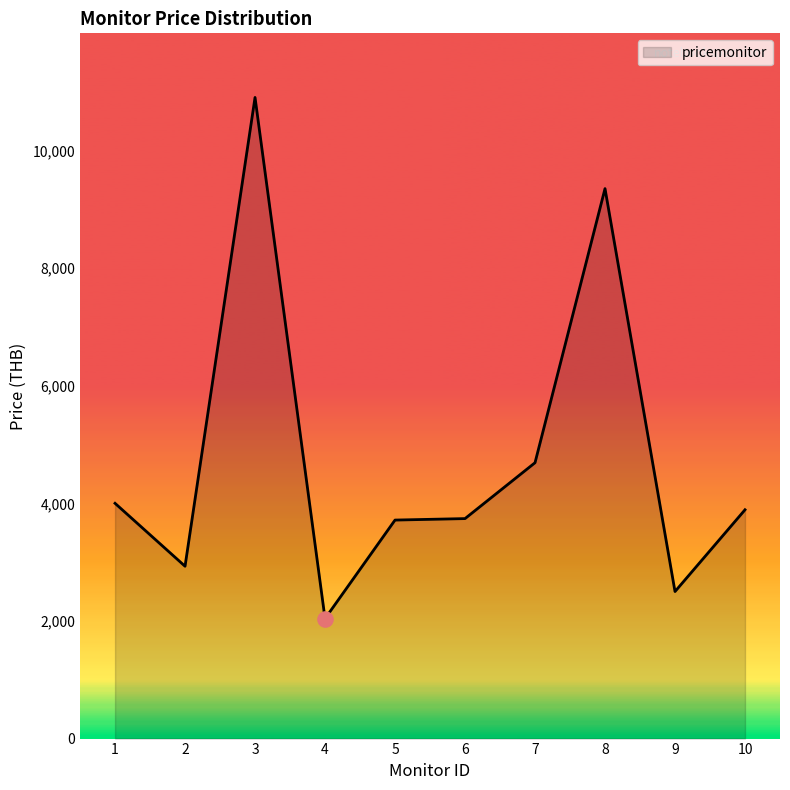

What is the ratio of the value at 1 to the value at 4?

2.0